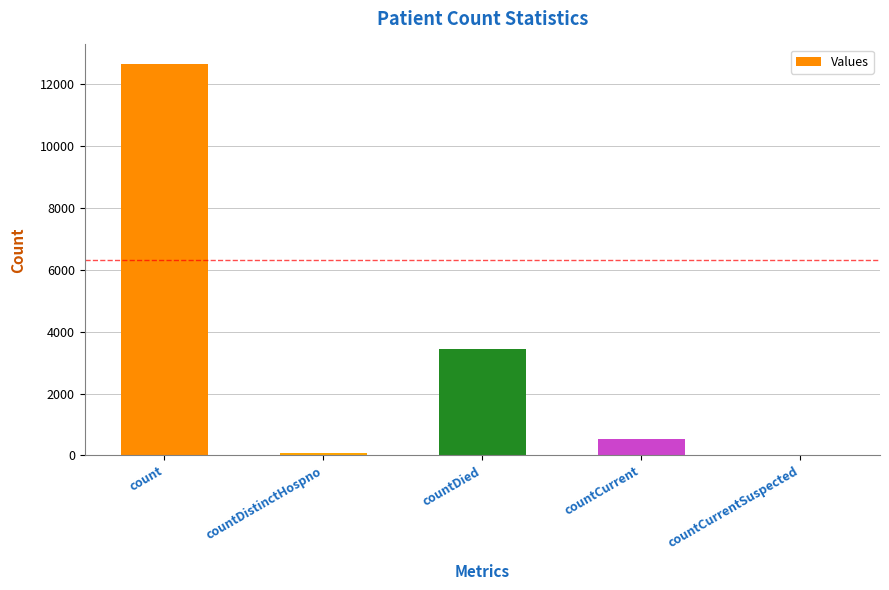

What is the maximum value shown in the chart?

12661